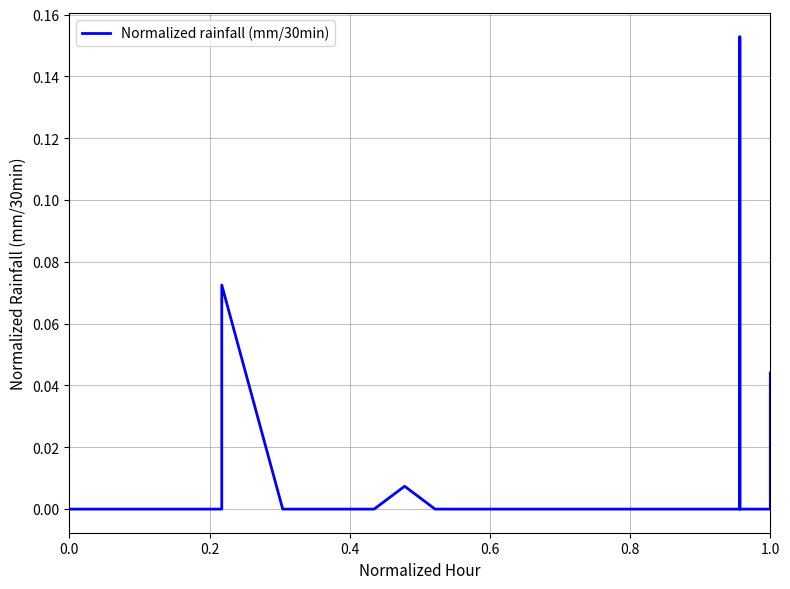

Does the chart display data point markers on the line(s)?

No